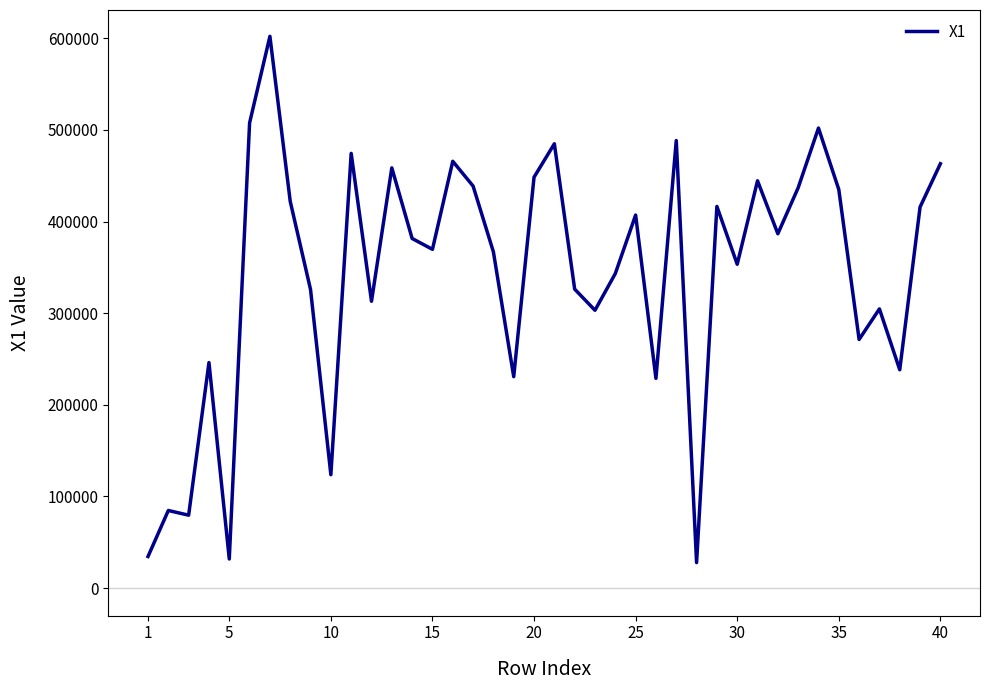

What is the maximum value shown in the chart?

602070.6